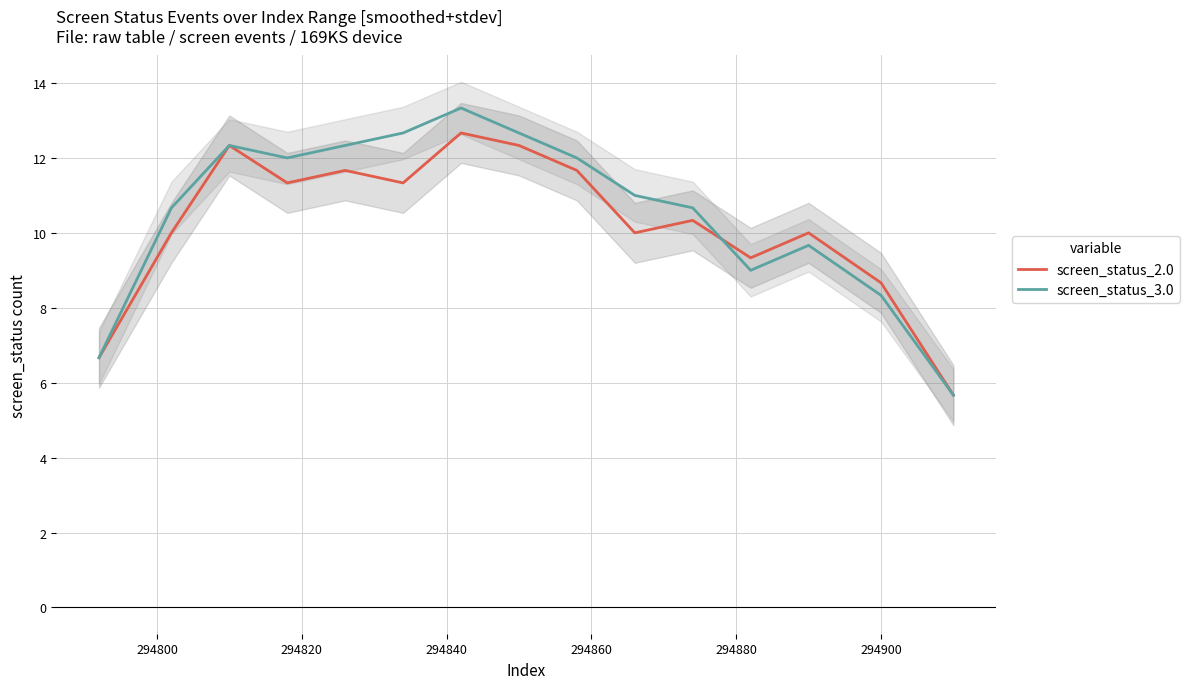

Does the chart have visible grid lines?

Yes